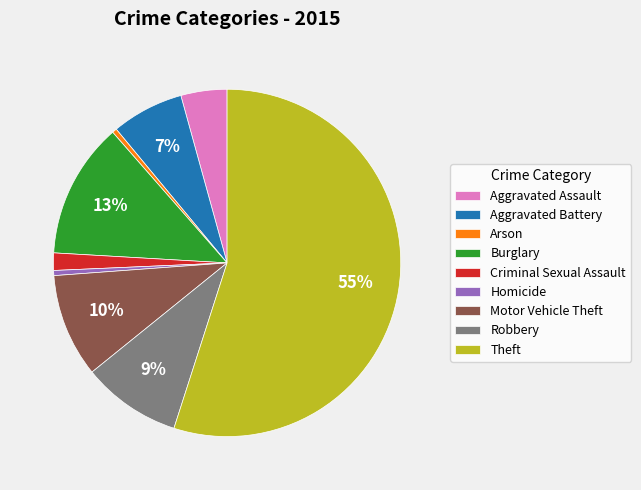

Between Burglary and Theft, which is larger?

Theft